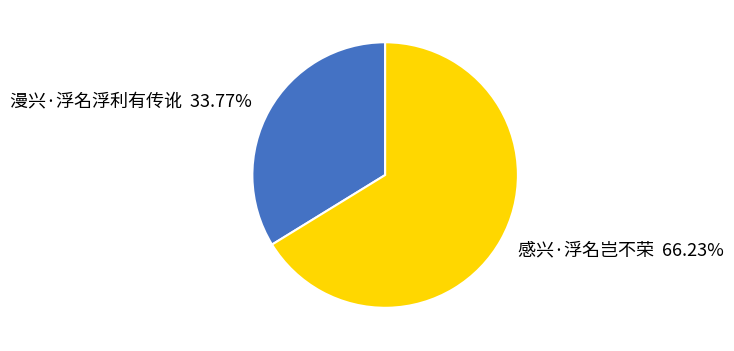

Is there a majority slice in this chart?

Yes